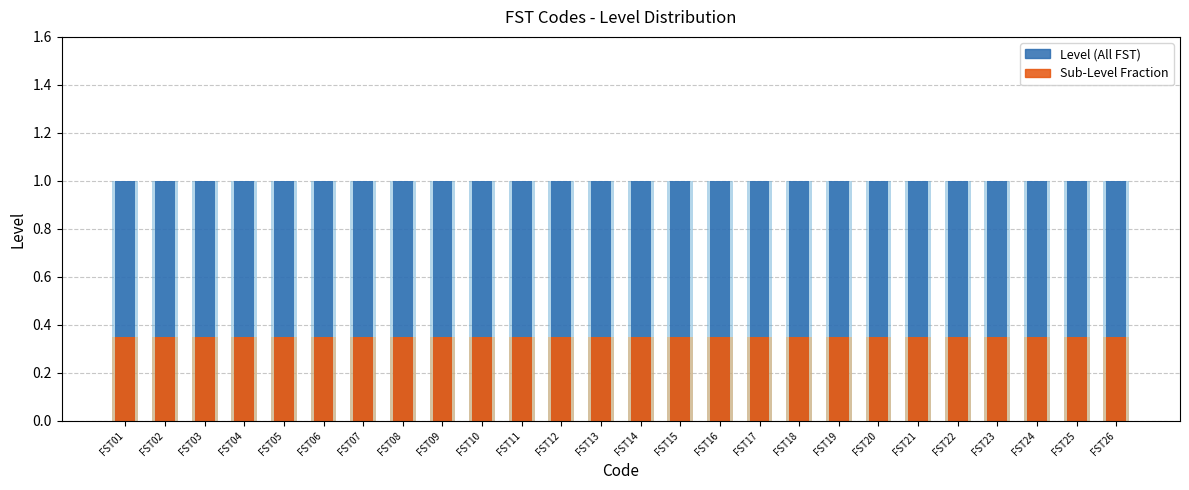

At which label is Sub-Level Fraction closest to 0?

FST01